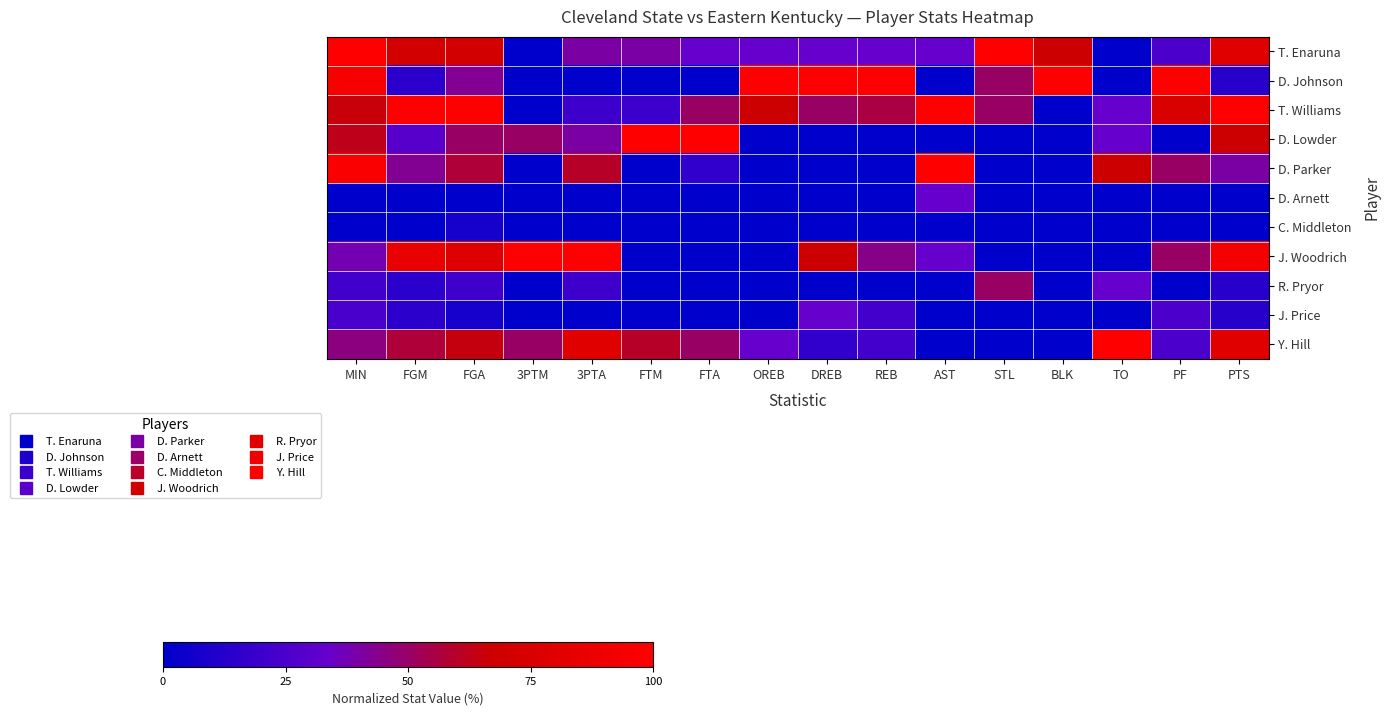

Which has a higher value, FGA or BLK?

FGA